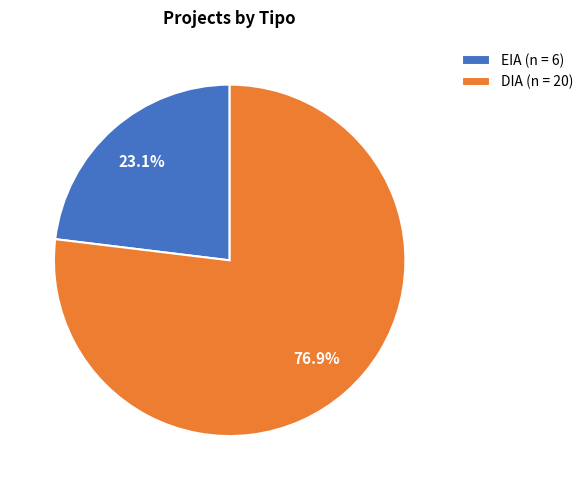

Does DIA account for over 50% of the chart?

Yes